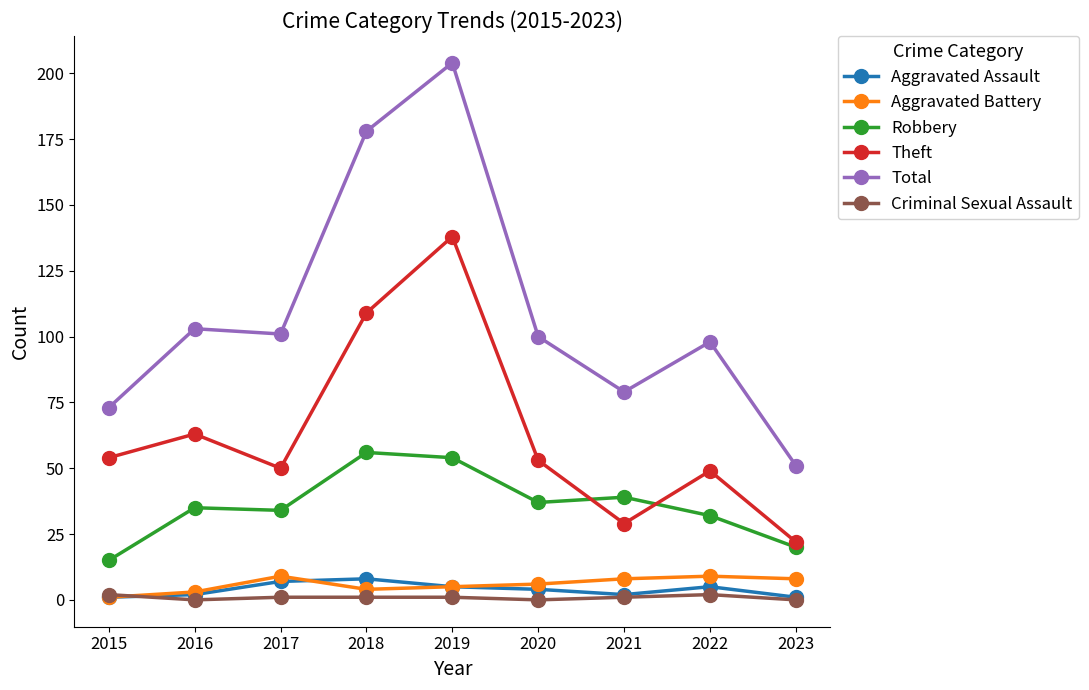

Which label corresponds to the largest value in the chart?

2019